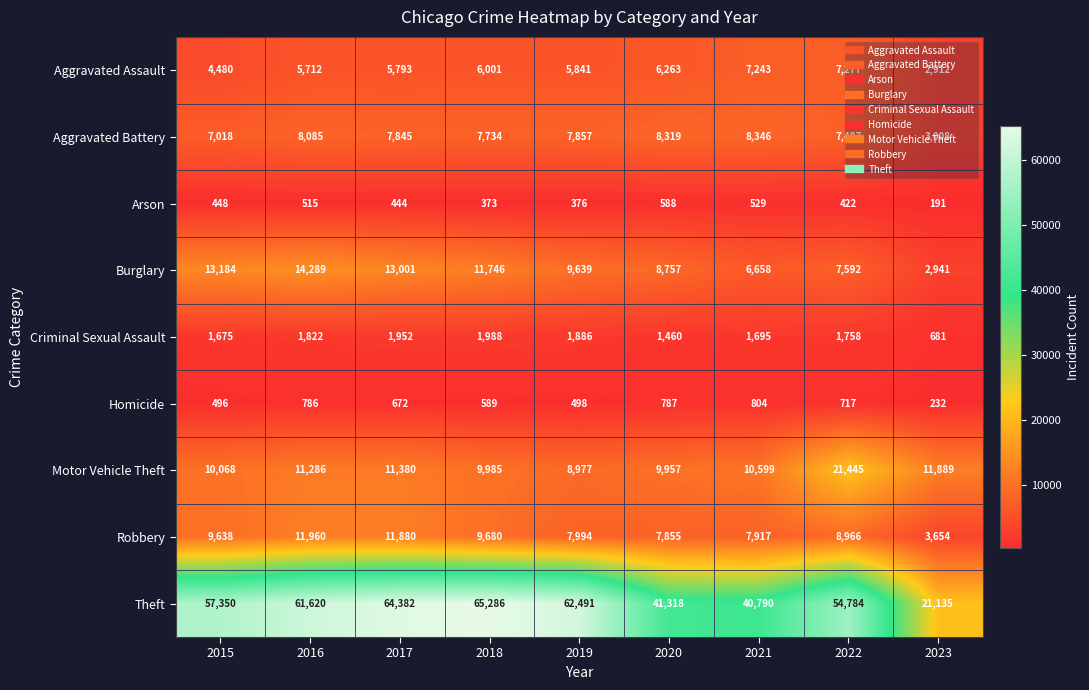

How many values in the Criminal Sexual Assault series are below 1758?

4